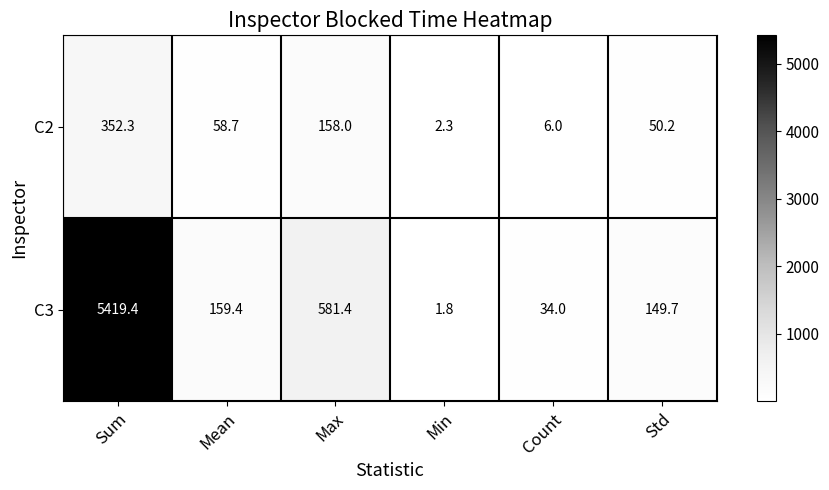

Reading left to right, extract all data points from this chart.

C2: Sum=352.3	Mean=58.7	Max=158.0	Min=2.3	Count=6.0	Std=50.2
C3: Sum=5419.4	Mean=159.4	Max=581.4	Min=1.8	Count=34.0	Std=149.7